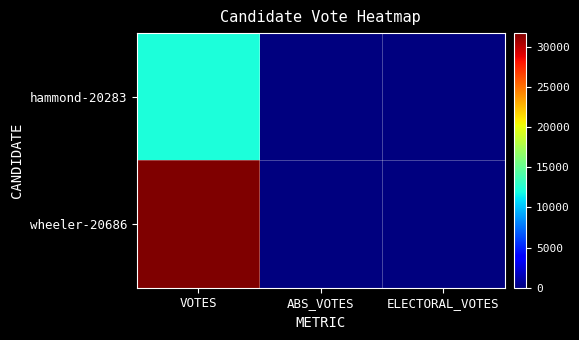

List the series in order of their overall mean, highest first.

wheeler-20686, hammond-20283